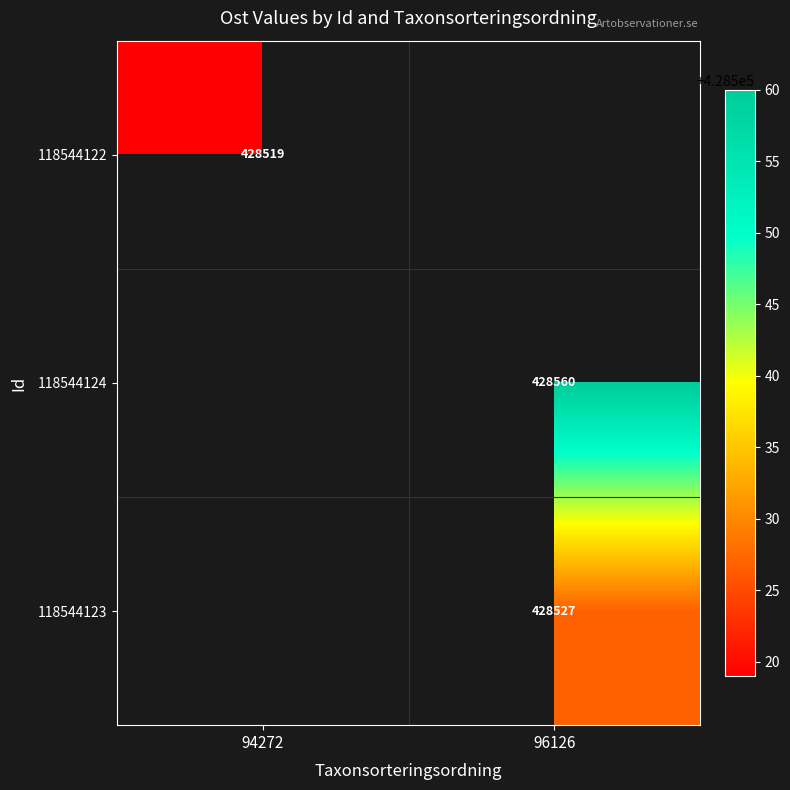

The 118544123 series shows 726196 at 96126. True or false?

False